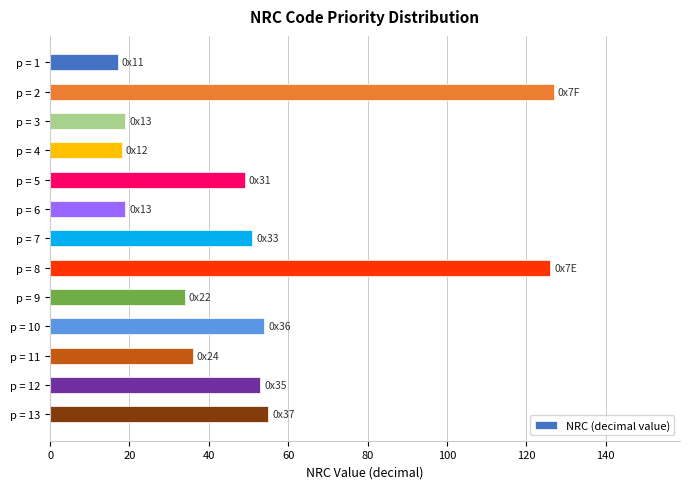

What is the difference between the second highest and second lowest values?

108